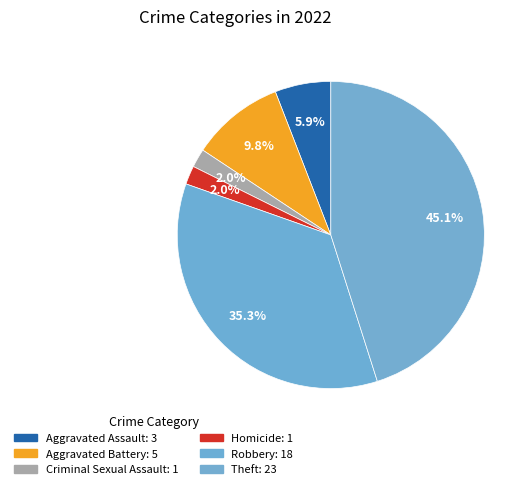

To the nearest percent, what is the combined percentage of Robbery and Criminal Sexual Assault?

37%